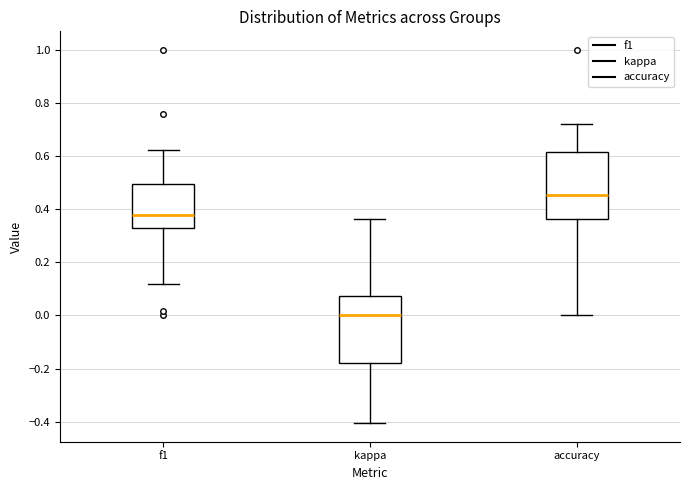

Reading left to right, transcribe this box plot: for each box, give where its median line is, the range the box spans, and where its two whiskers end, as read against the y-axis. The values are not printed on the chart, so give them approximately, as read against the axis.

f1: median 0.38, box 0.34 to 0.50, whiskers 0.12 to 0.62
kappa: median 0.00, box -0.18 to 0.08, whiskers -0.40 to 0.36
accuracy: median 0.46, box 0.36 to 0.62, whiskers 0.00 to 0.72